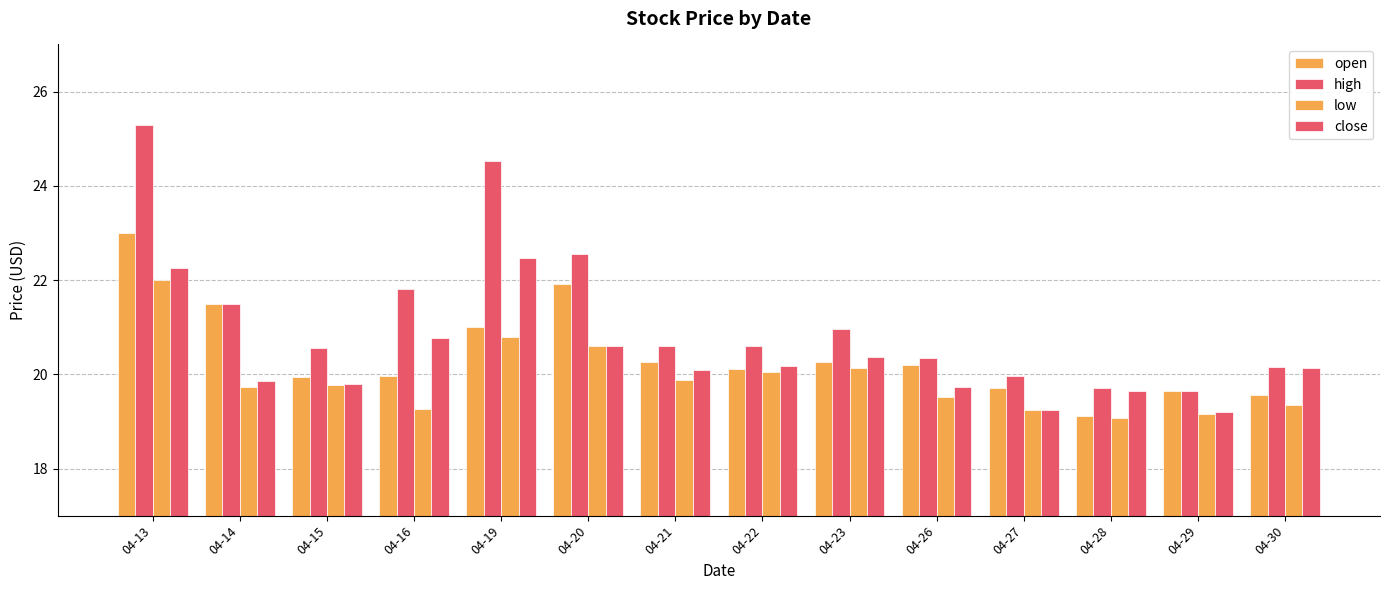

List the series in order of their peak value, lowest first.

low, close, open, high